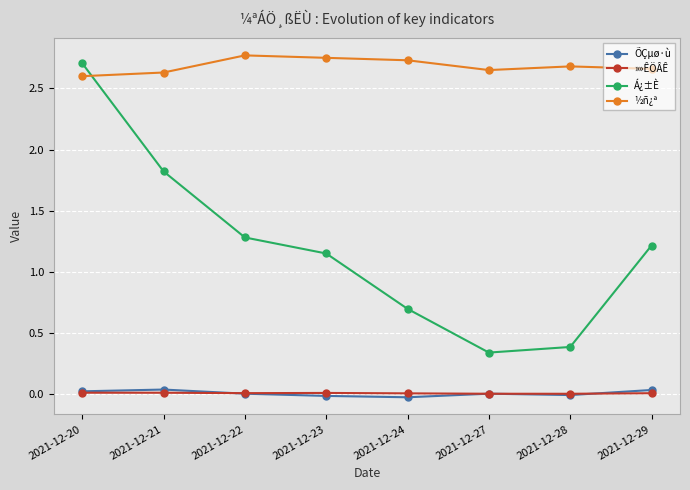

Read the Á¿±È value at 2021-12-22.

1.3